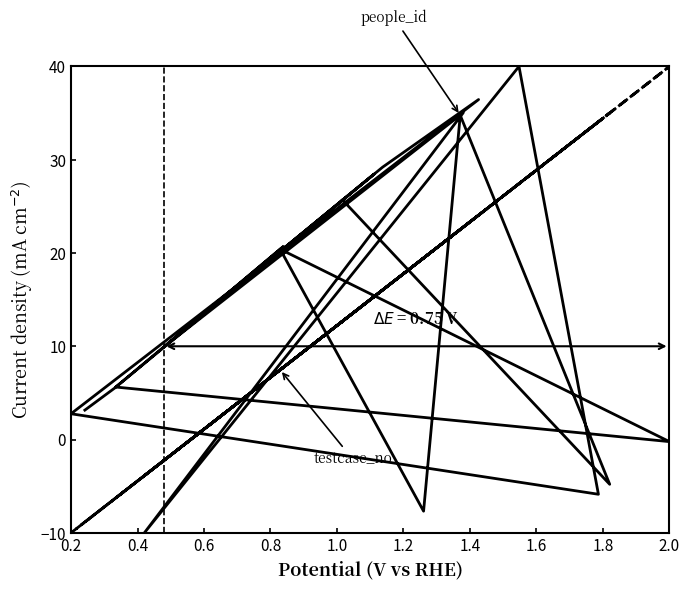

Which series has the widest spread of values?

people_id